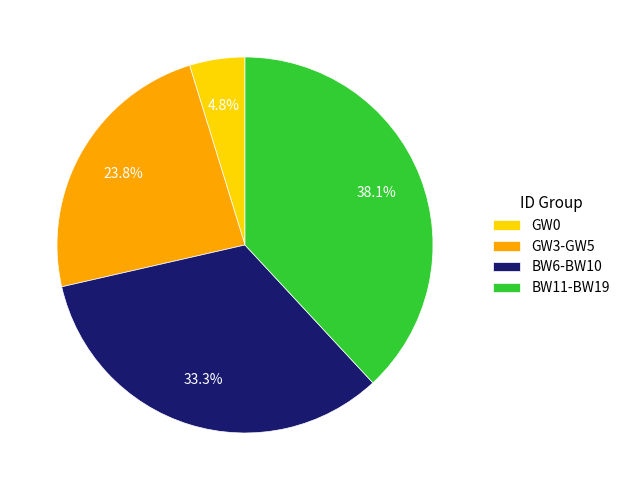

Do GW3-GW5 and GW0 together represent more than half of the pie?

No